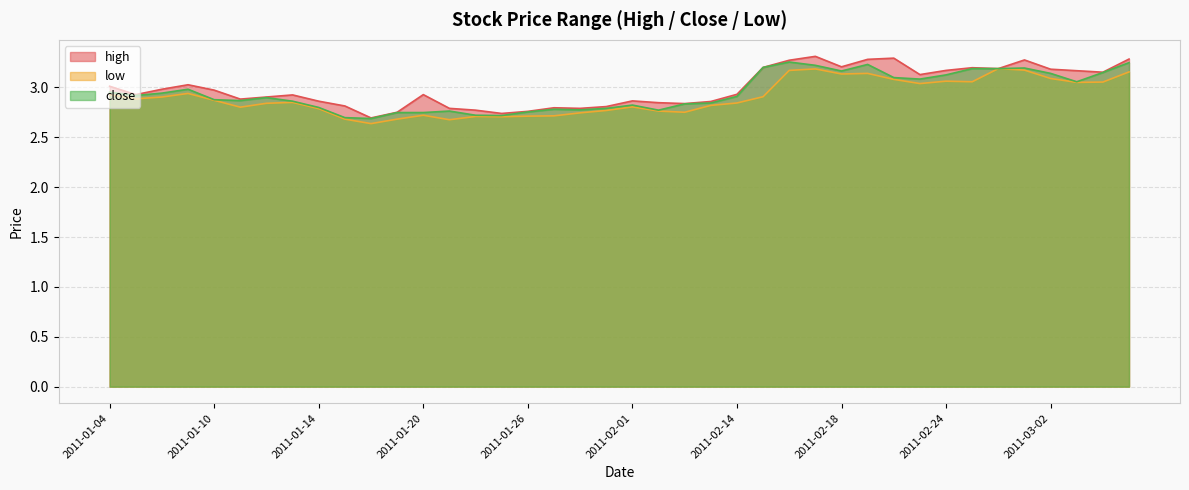

What is the total value across all series at 2011-01-04?

8.9